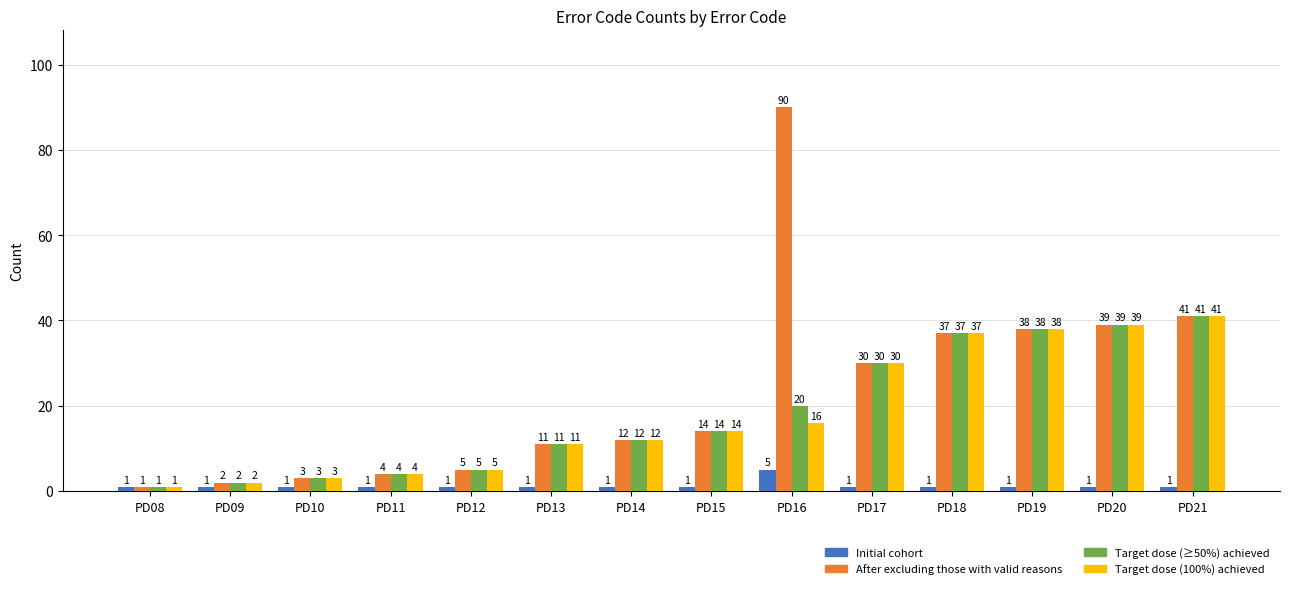

What is the sum of the After excluding those with valid reasons values at PD08 and PD11?

5